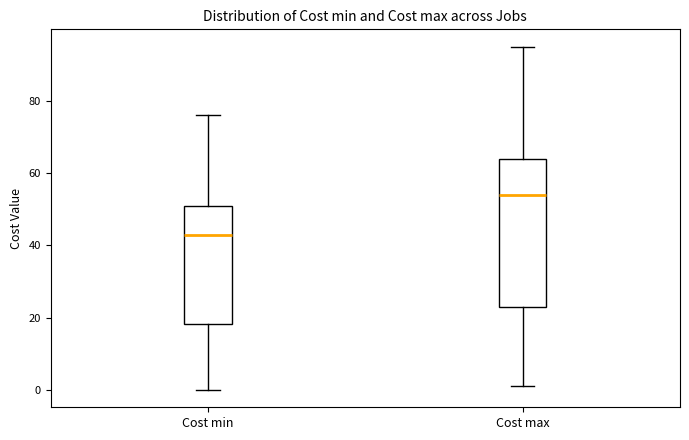

Which box is the tallest, from its lower edge to its upper edge?

Cost max